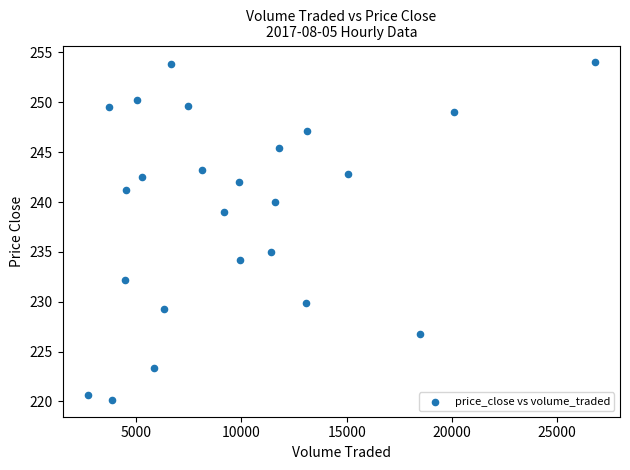

What is the range of X values (max minus min)?

24083.3